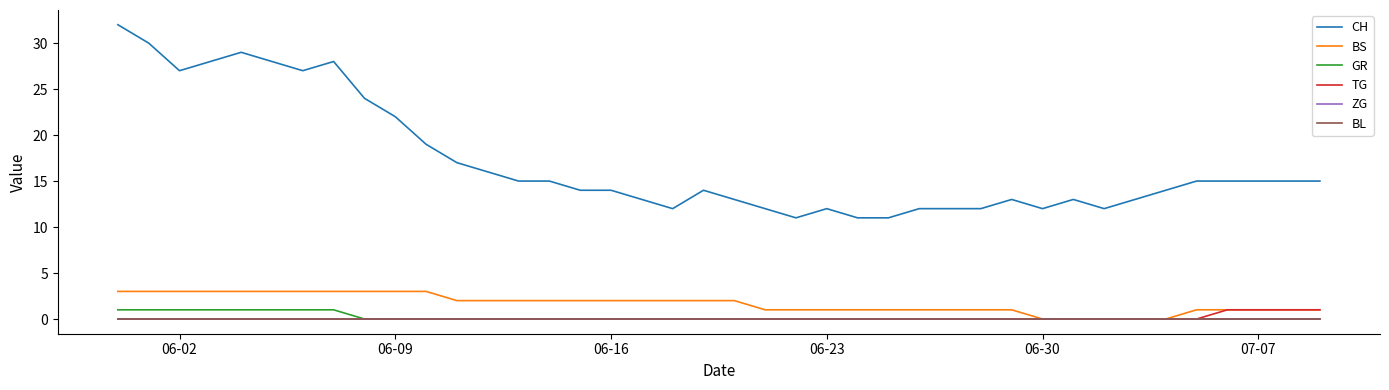

True or false: ZG and BS intersect in this chart.

False